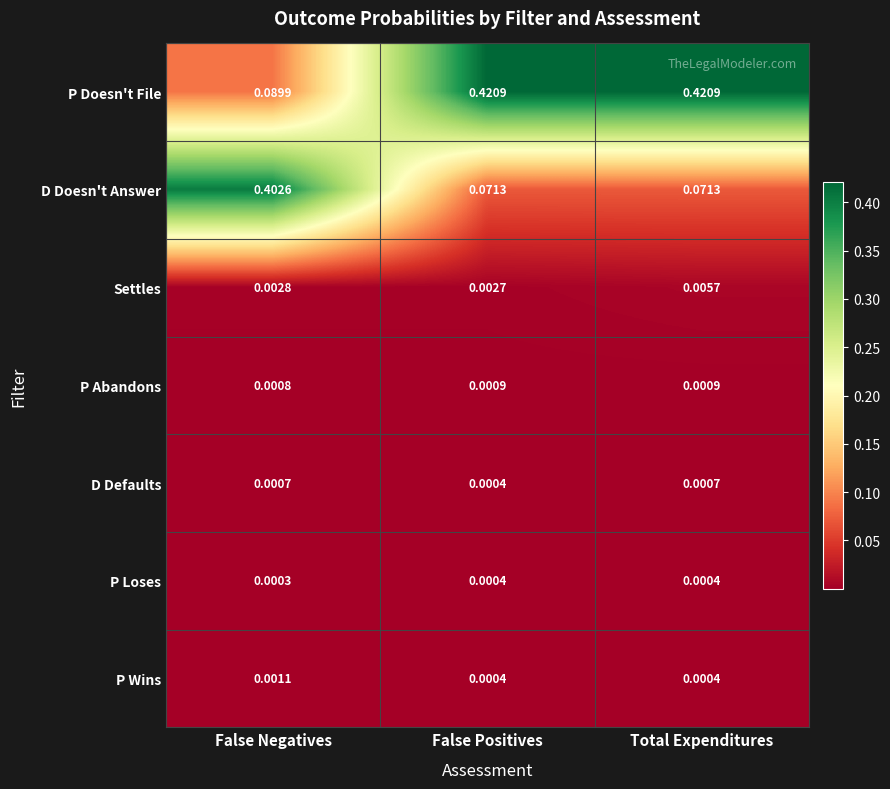

Rank the series by their maximum value, from highest to lowest.

P Doesn't File, D Doesn't Answer, Settles, P Wins, P Abandons, D Defaults, P Loses